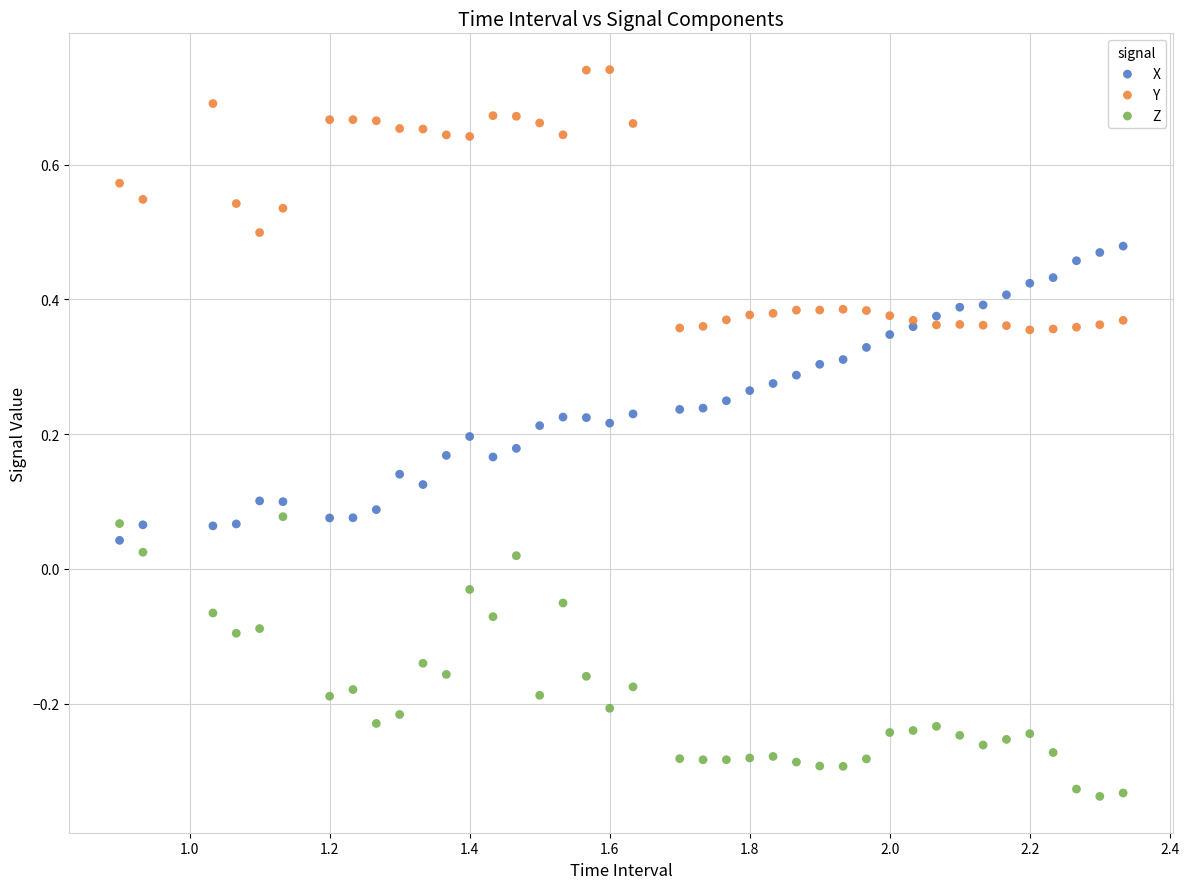

Which series reaches the maximum Y coordinate?

Y